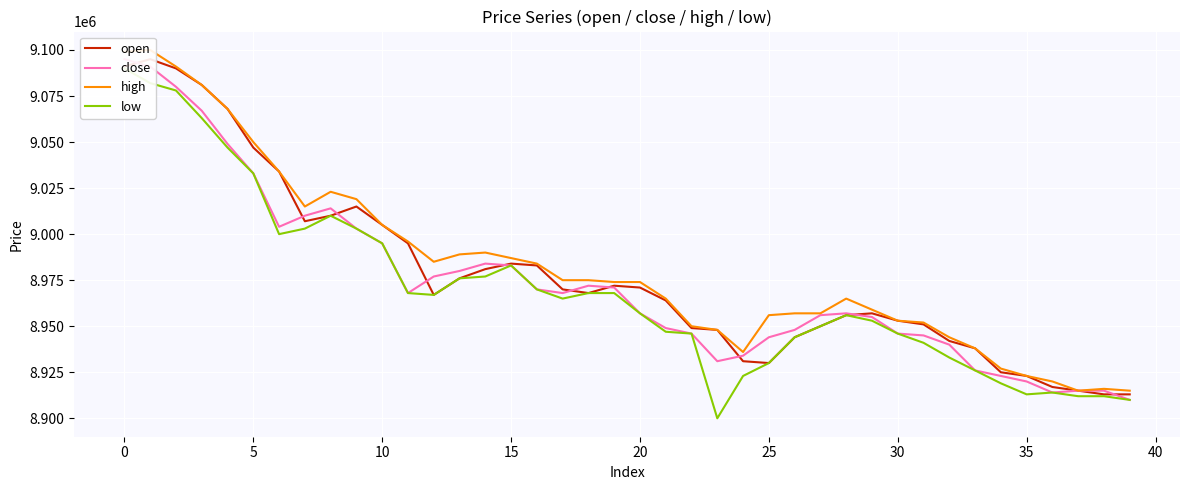

What is the value of the low point at the 33rd from the left?

8933000